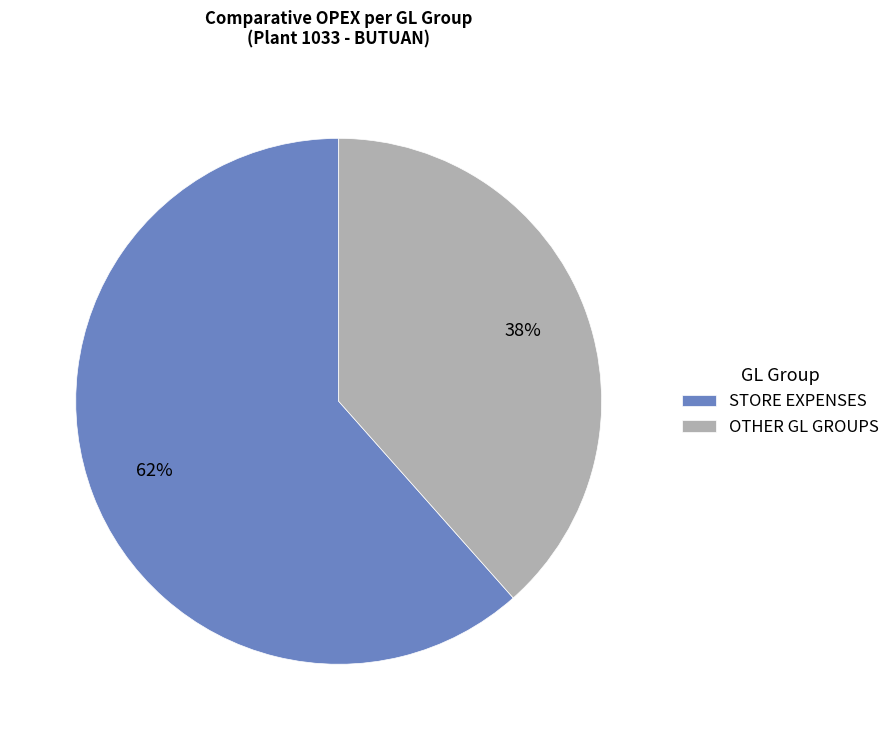

To the nearest percent, what portion does OTHER GL GROUPS represent?

38%